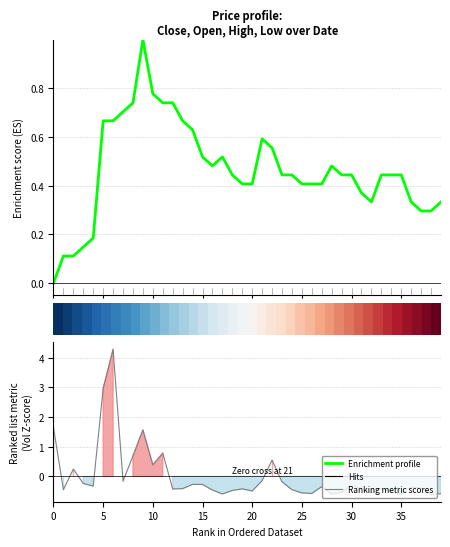

What is the greatest value displayed?

4.3